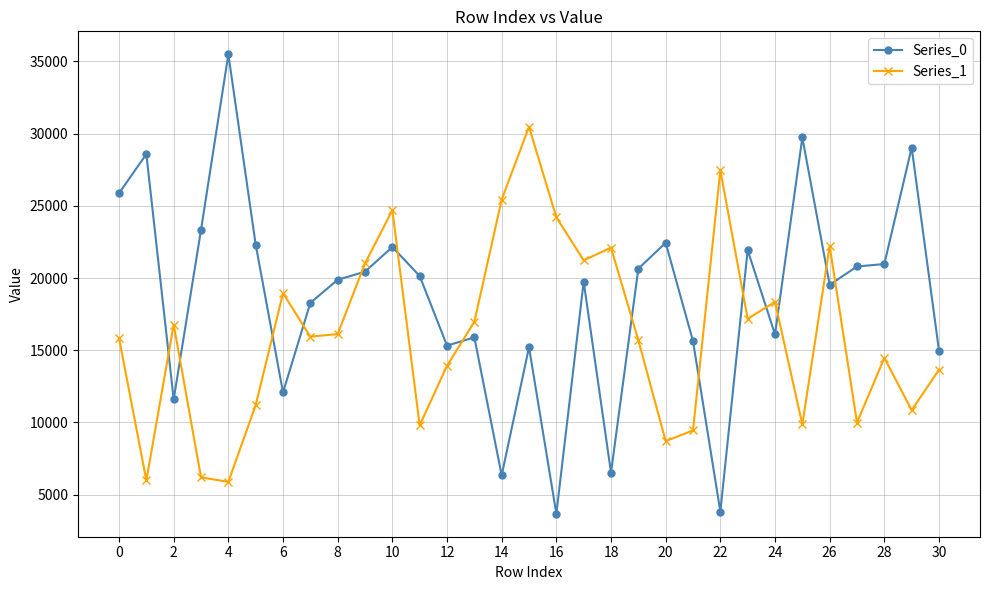

Which series has the widest spread of values?

Series_0